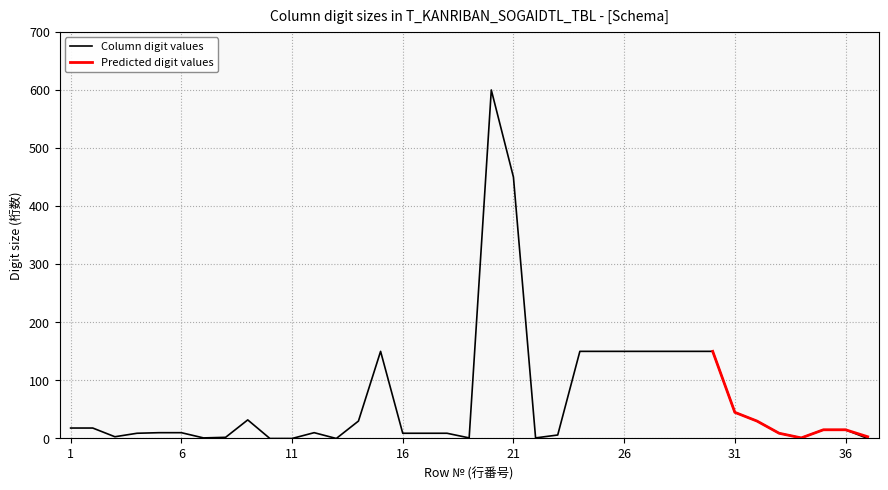

How many data points are less than 10?

16